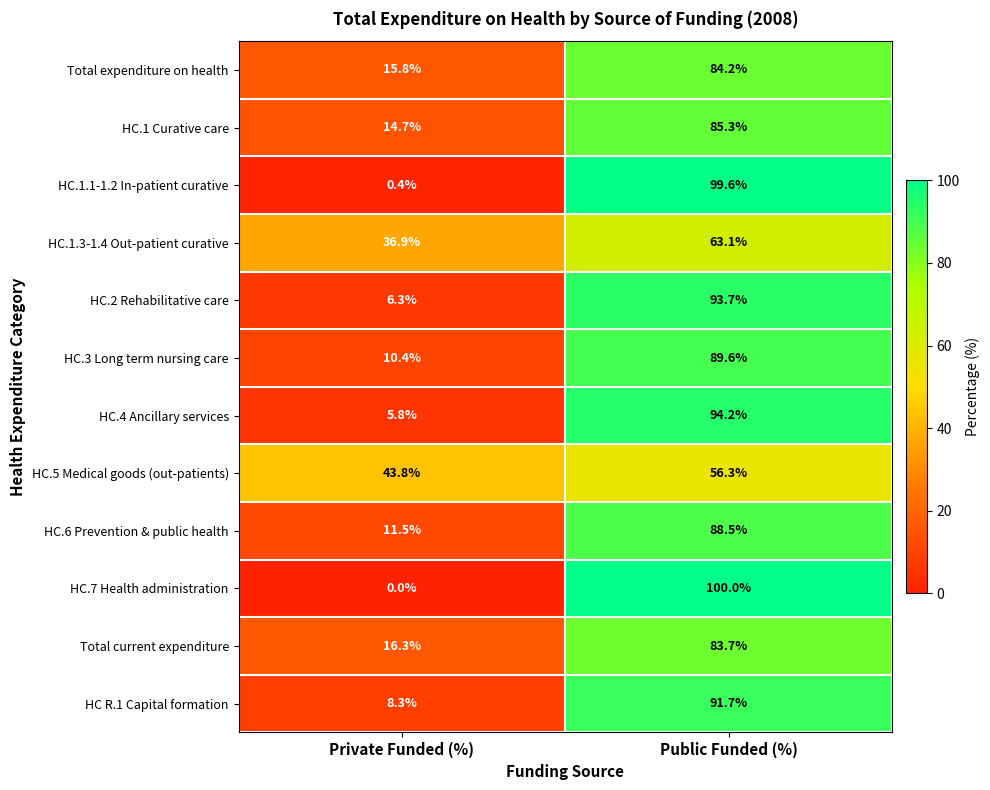

What is the difference between the maximum and minimum values in the Total current expenditure series?

67.4